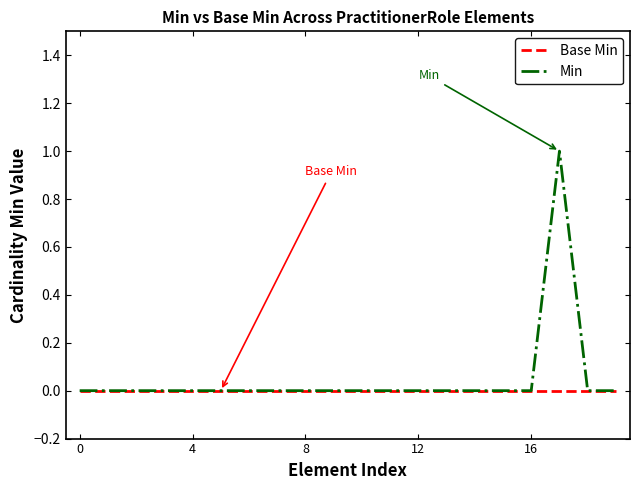

Which series has the widest spread of values?

Min